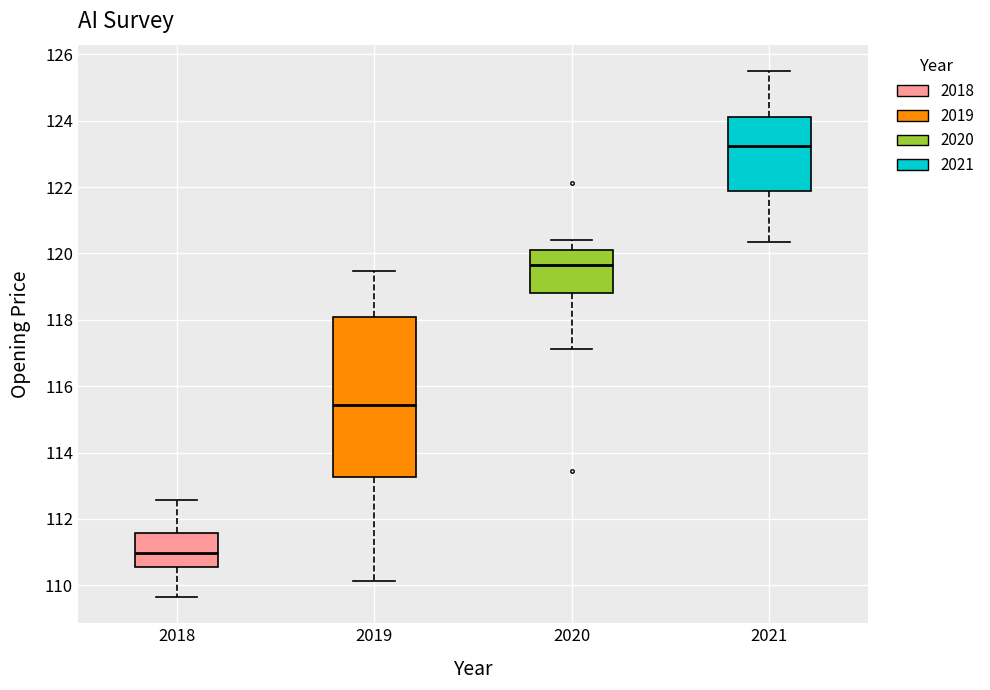

Reading left to right, transcribe this box plot: for each box, give where its median line is, the range the box spans, and where its two whiskers end, as read against the y-axis. The values are not printed on the chart, so give them approximately, as read against the axis.

2018: median 111.0, box 110.6 to 111.6, whiskers 109.6 to 112.6
2019: median 115.4, box 113.2 to 118.0, whiskers 110.2 to 119.4
2020: median 119.6, box 118.8 to 120.2, whiskers 117.2 to 120.4
2021: median 123.2, box 121.8 to 124.2, whiskers 120.4 to 125.6